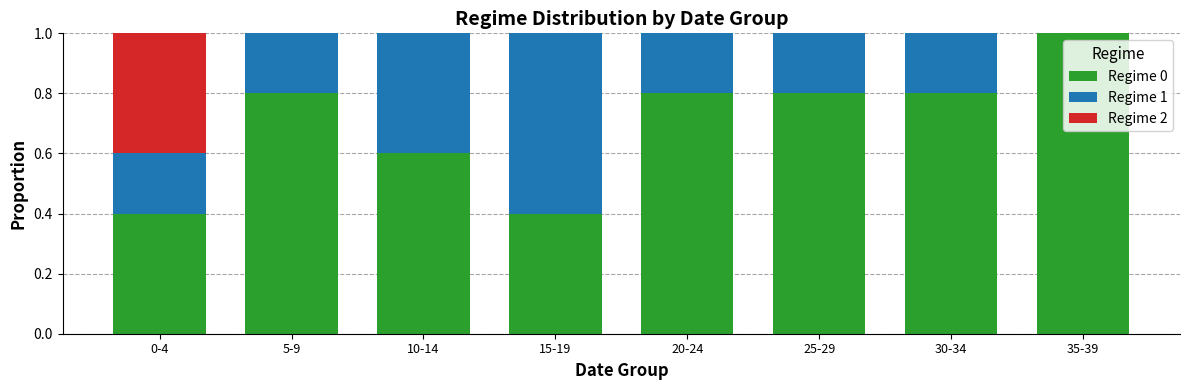

What is the sum of the Regime 0 values at 0-4 and 30-34?

1.2